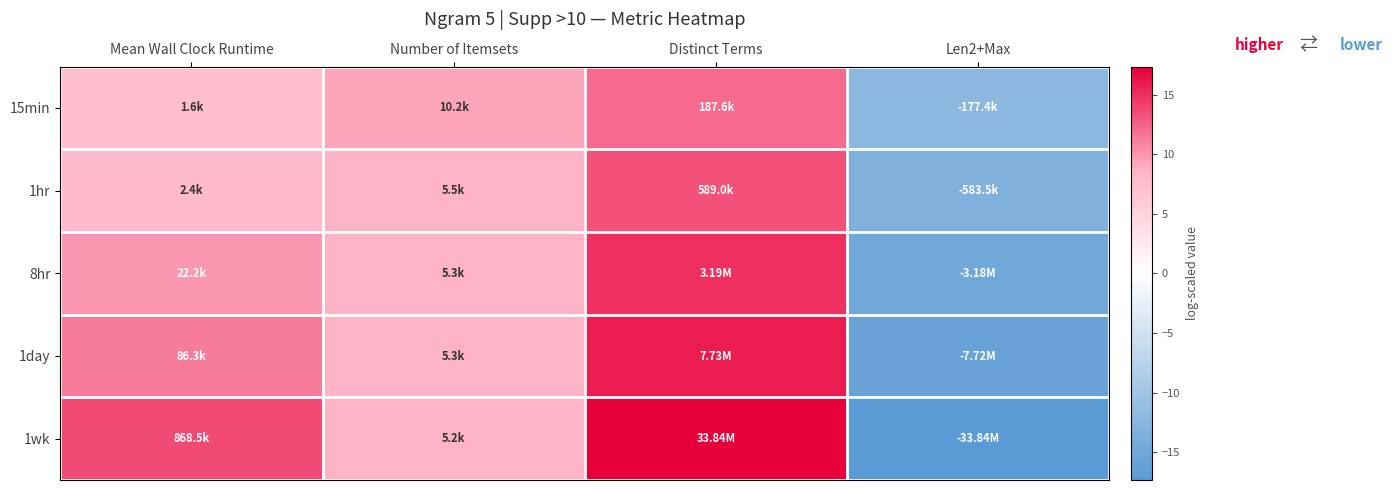

Which label corresponds to the smallest value in the chart?

Len2+Max